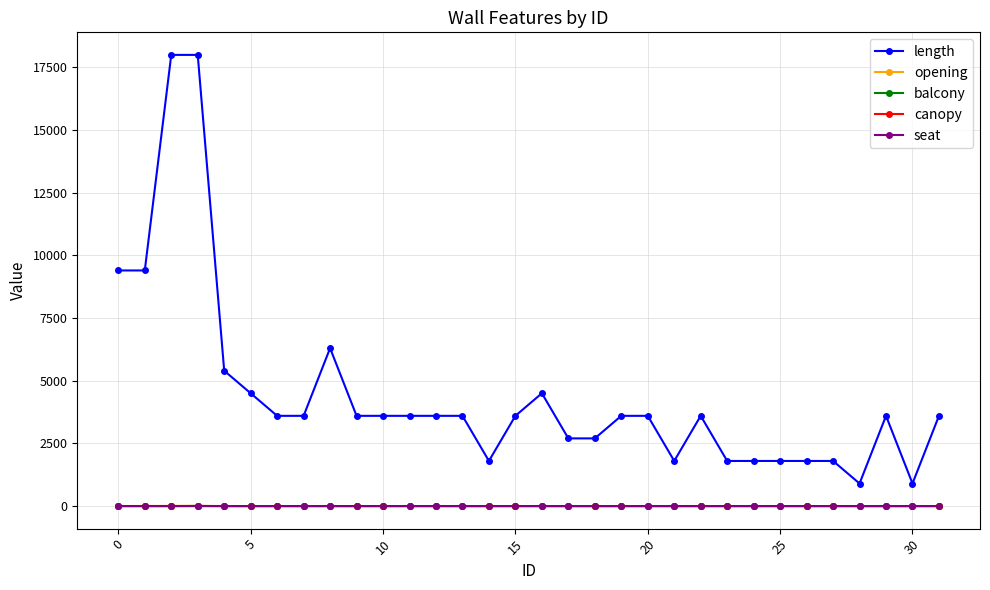

True or false: seat and canopy cross at least once.

False